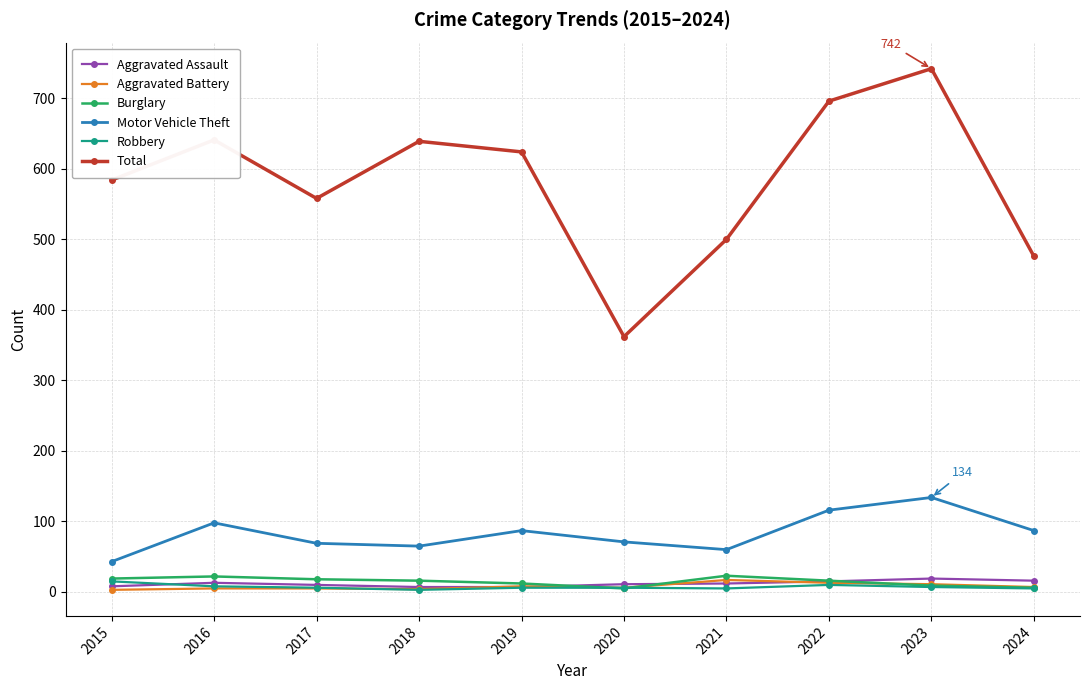

Count the number of categories in the chart.

10